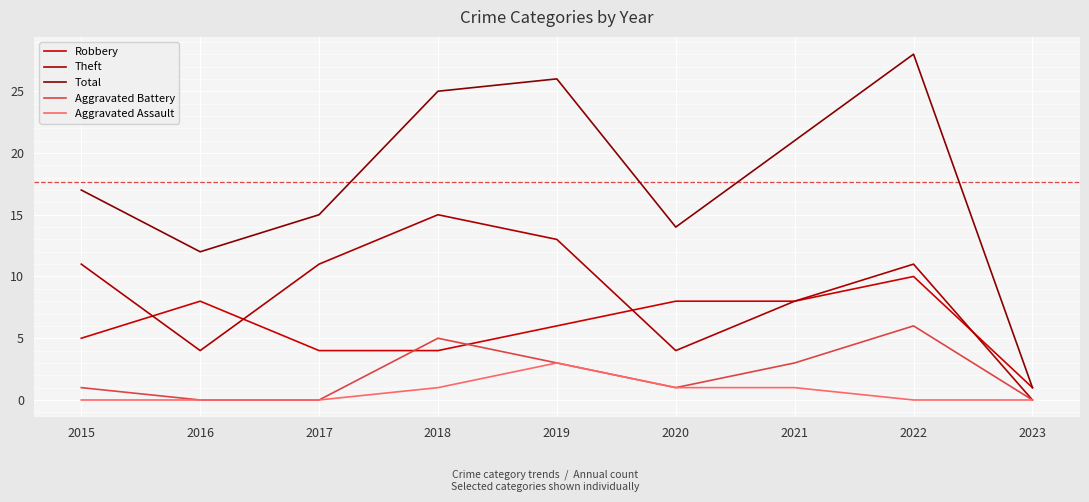

Rank the series at 2020 from highest to lowest value.

Total, Robbery, Theft, Aggravated Battery, Aggravated Assault